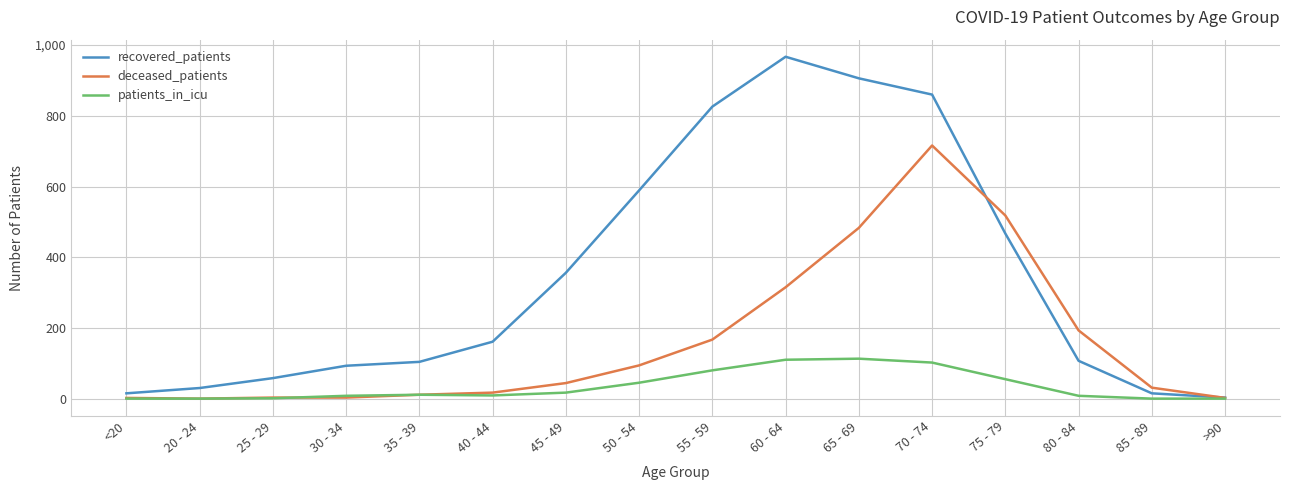

Is this an area chart (filled region under the line)?

No